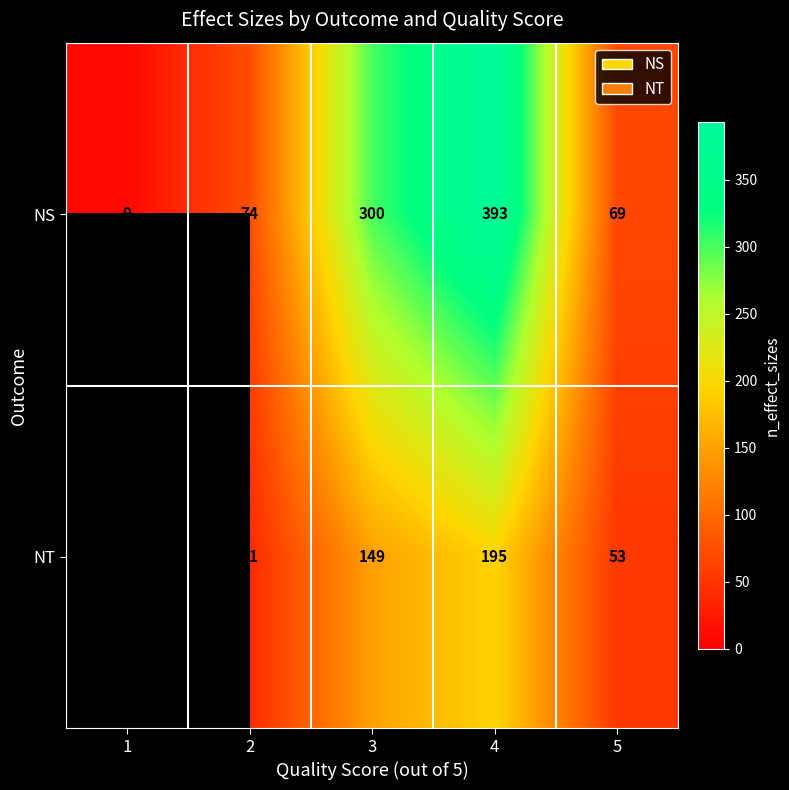

What is the difference between the NS values at 5 and 3?

231